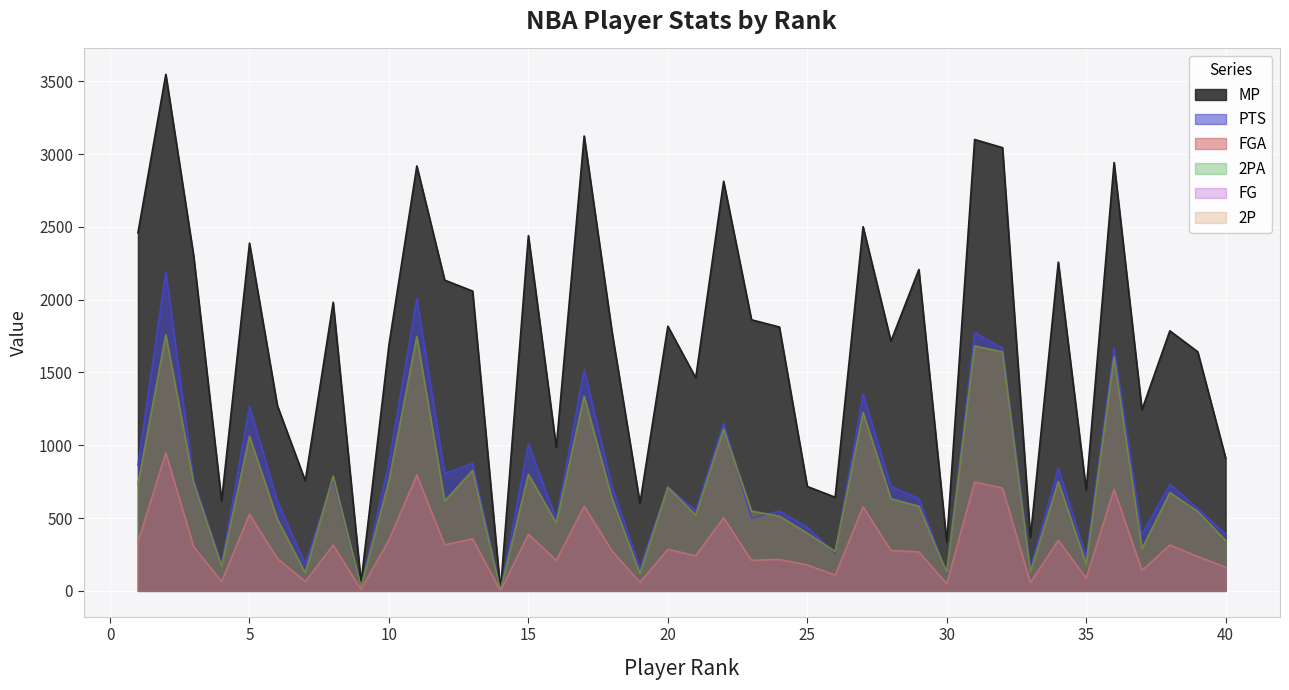

At which category does FGA reach its first local peak?

2